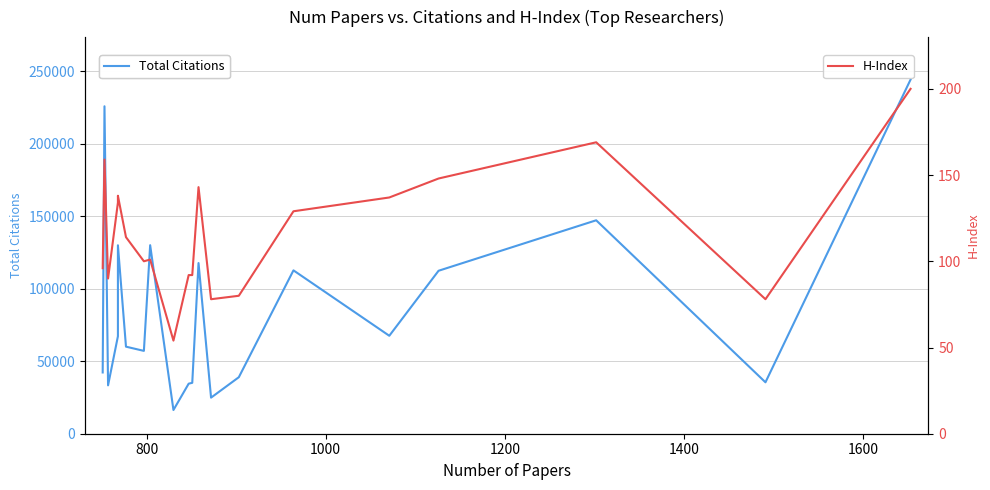

How many lines are shown in the chart?

2